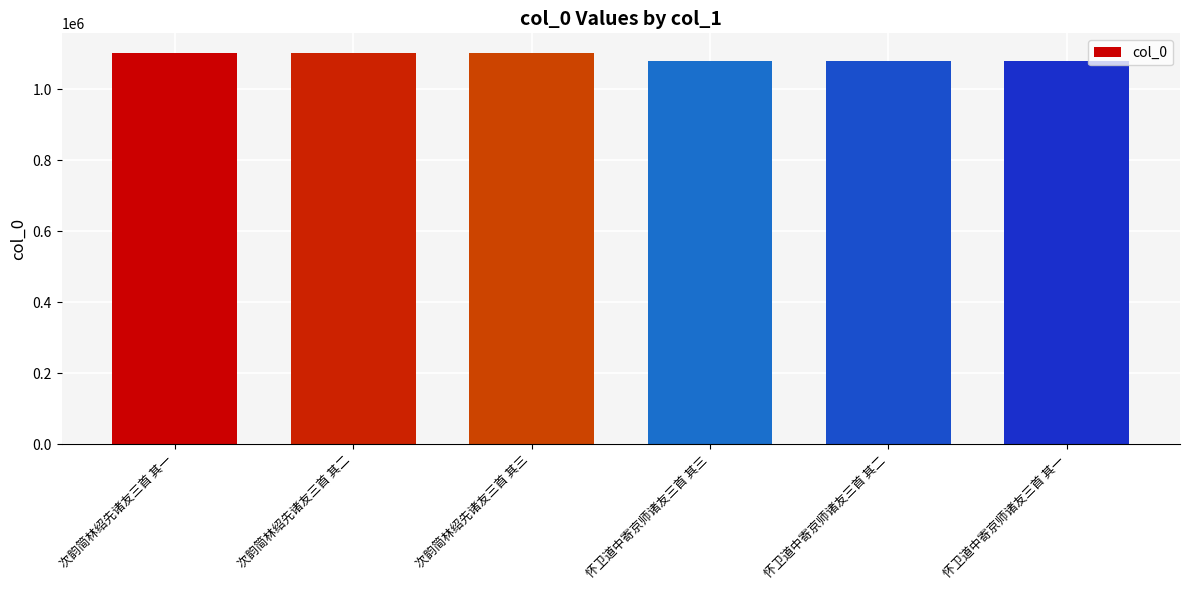

Count the number of data series in this chart.

1